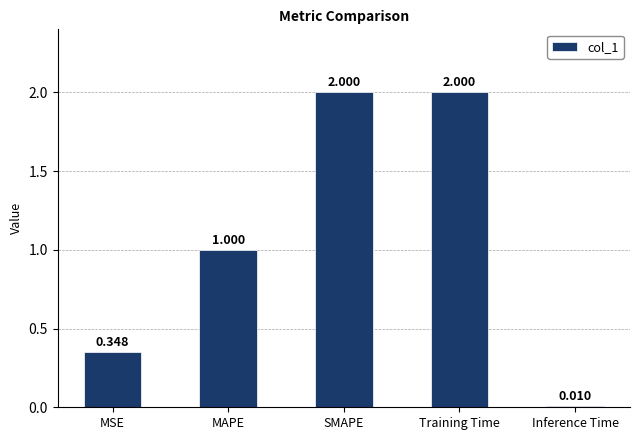

What is the label of the 2nd bar from the right?

Training Time